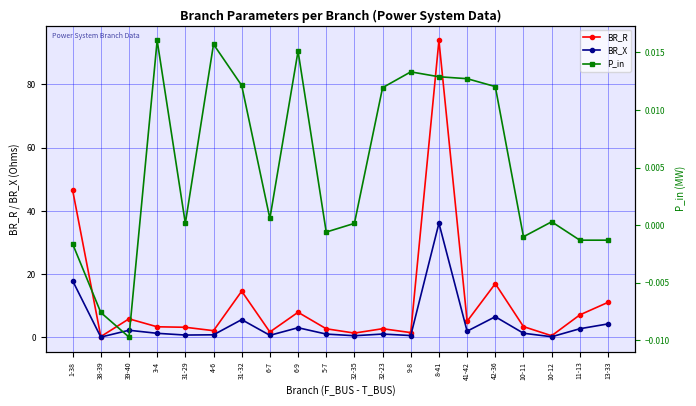

How many data points in P_in are less than 0?

7